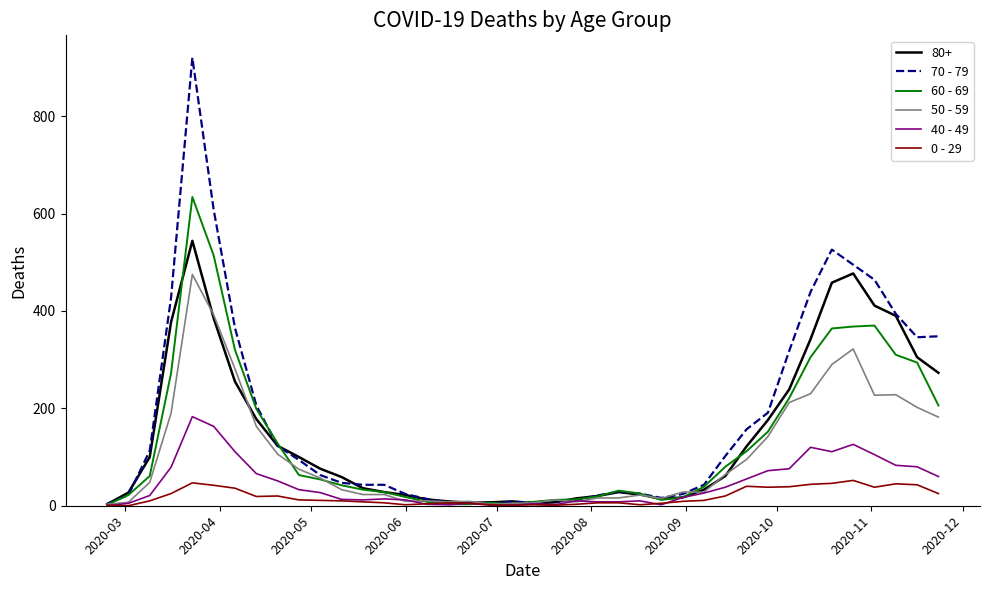

What is the lowest value of the 50 - 59 series?

3